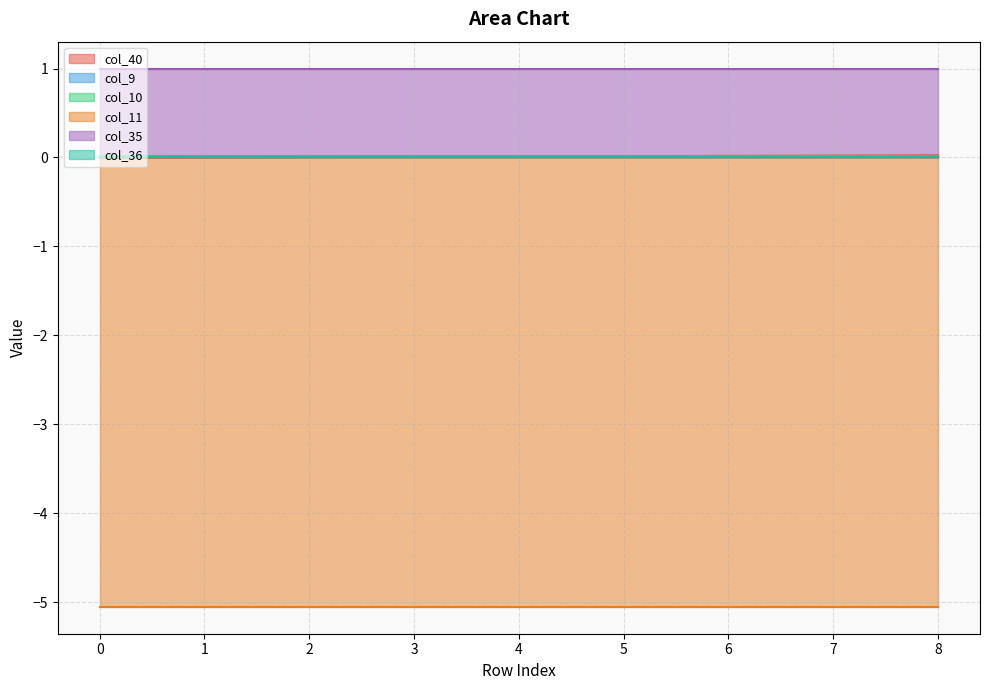

Which series has the widest spread of values?

col_40